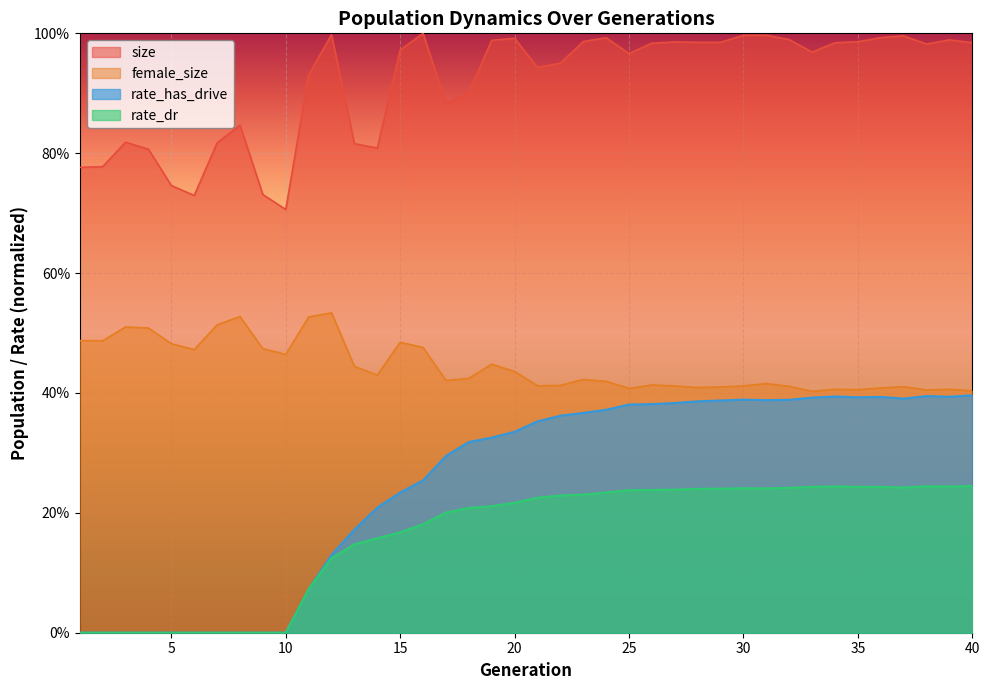

What is the difference between the size values at 12 and 21?

0.1